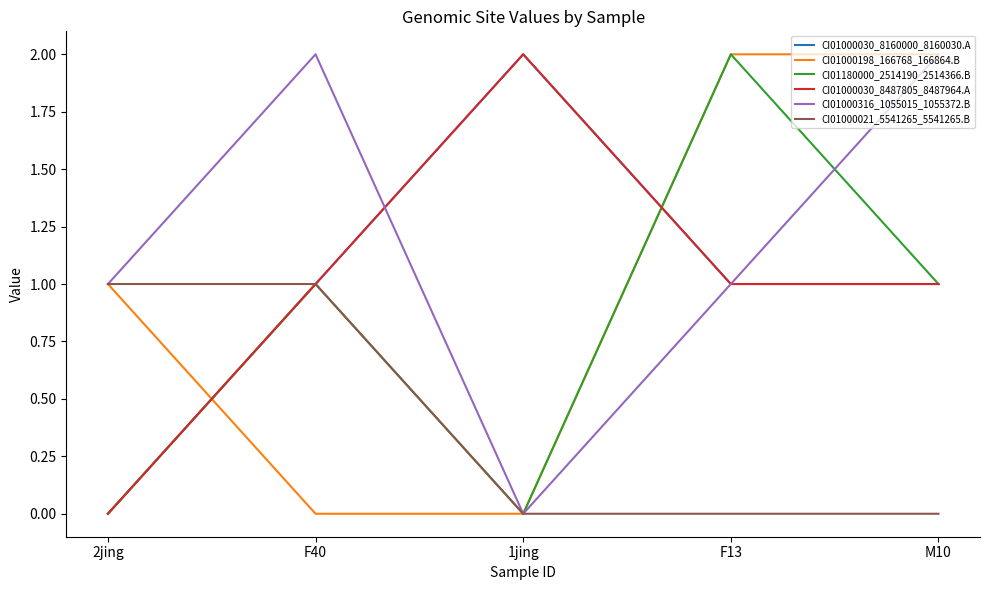

Is this an area chart (filled region under the line)?

No